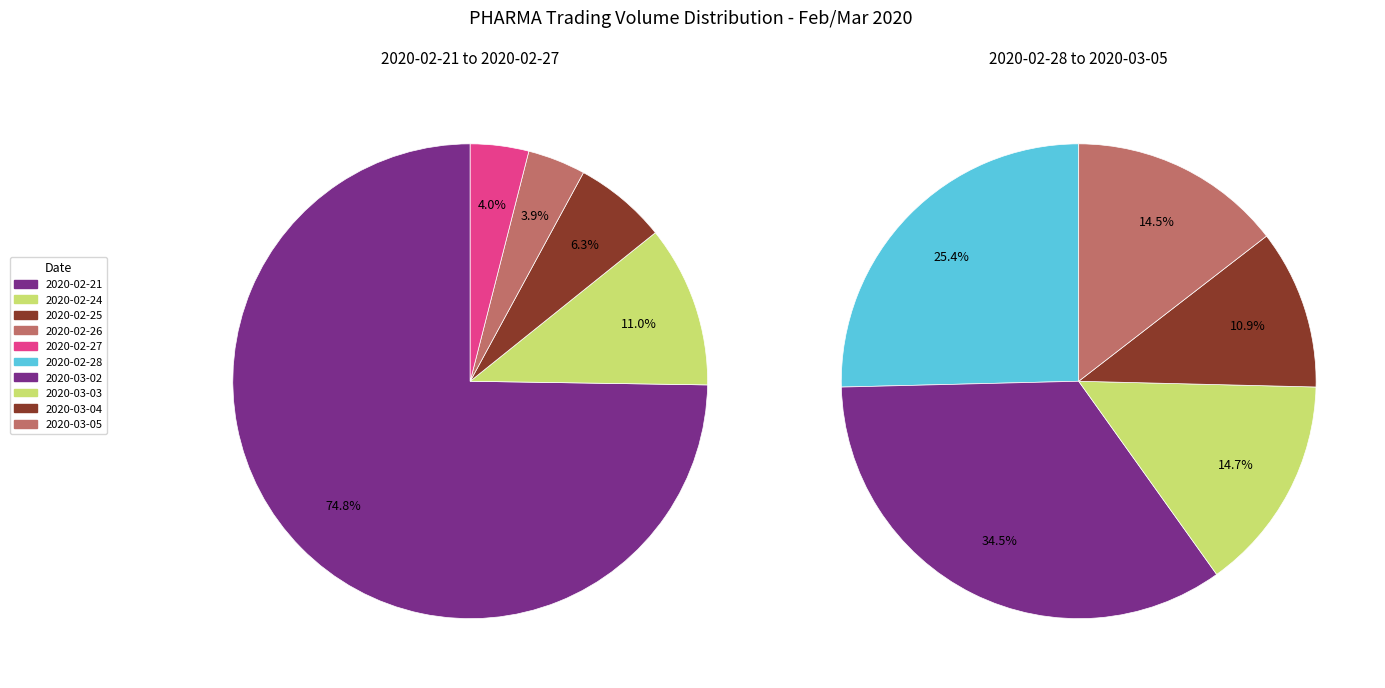

Is there a majority slice in this chart?

Yes